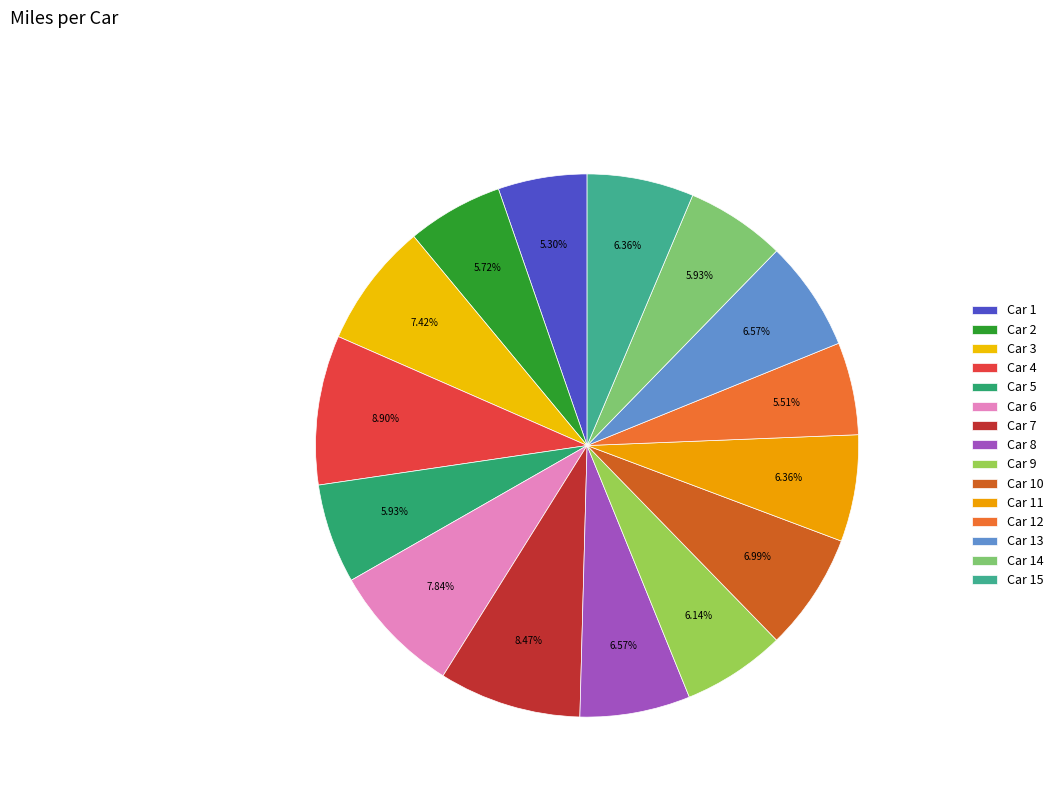

Do Car 13 and Car 2 together represent more than half of the pie?

No